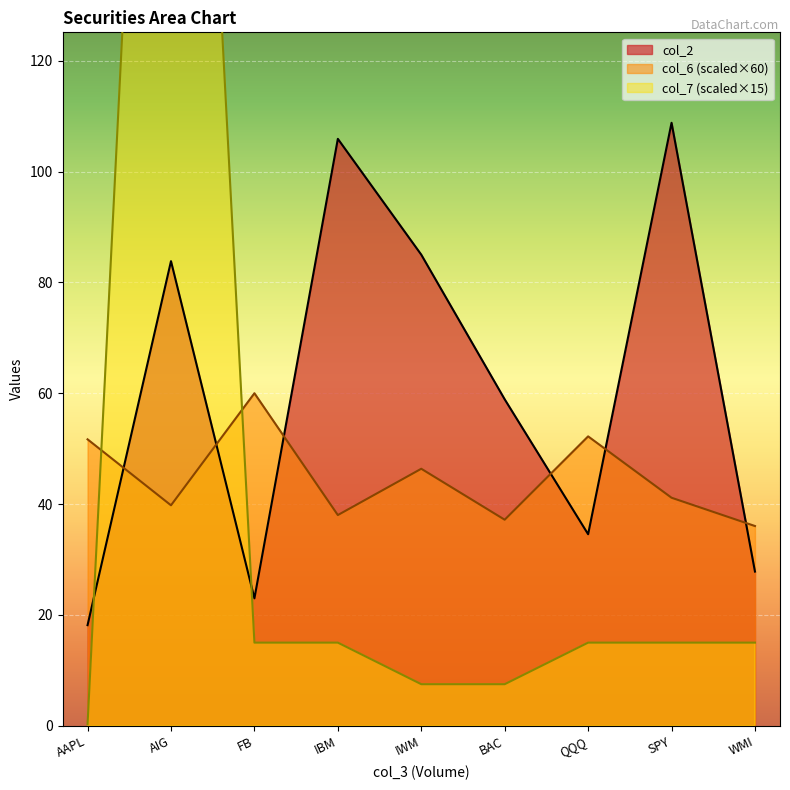

What is the difference between the col_6 values at BAC and IWM?

9.2